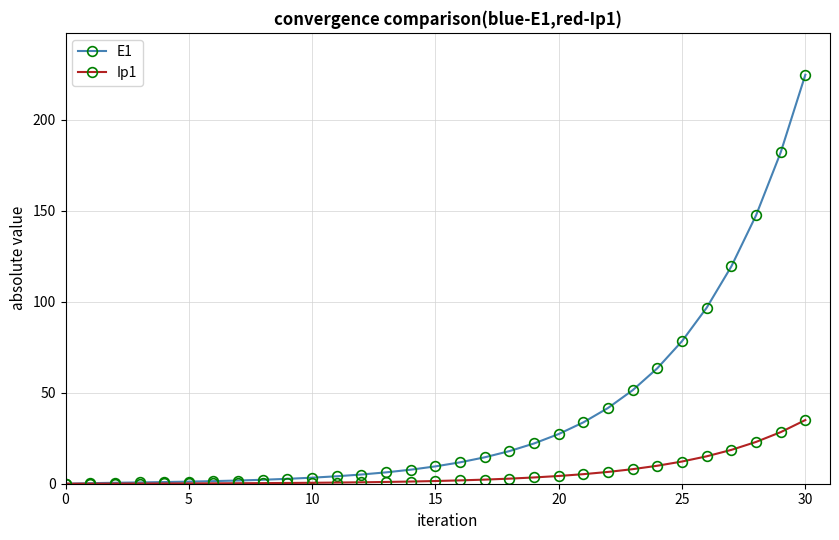

List the series in order of their overall mean, lowest first.

Ip1, E1